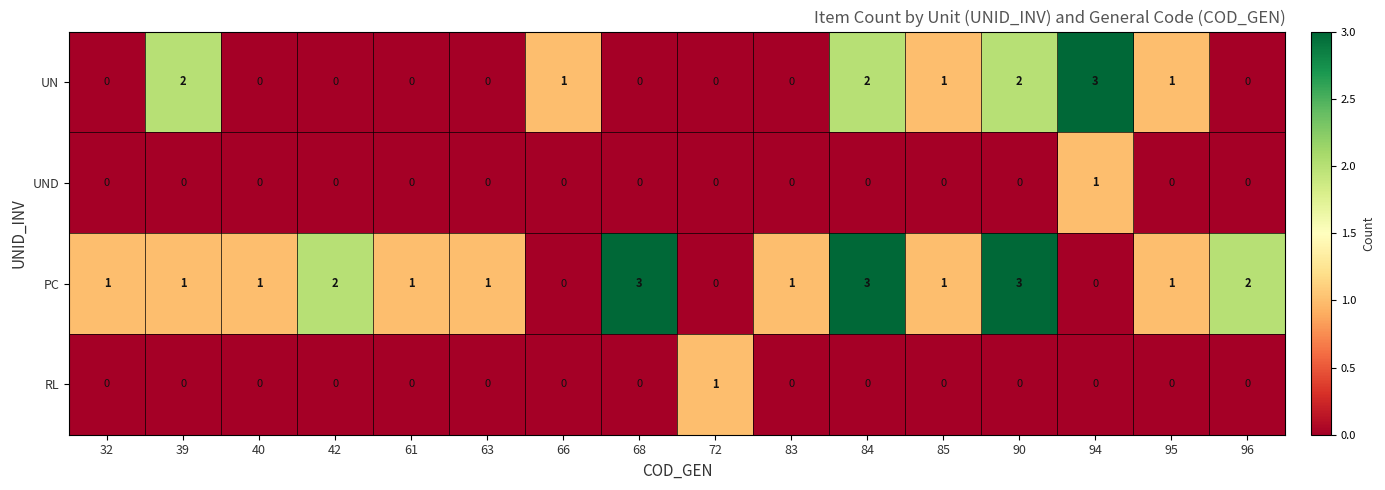

What is the total value across all series at 90?

5